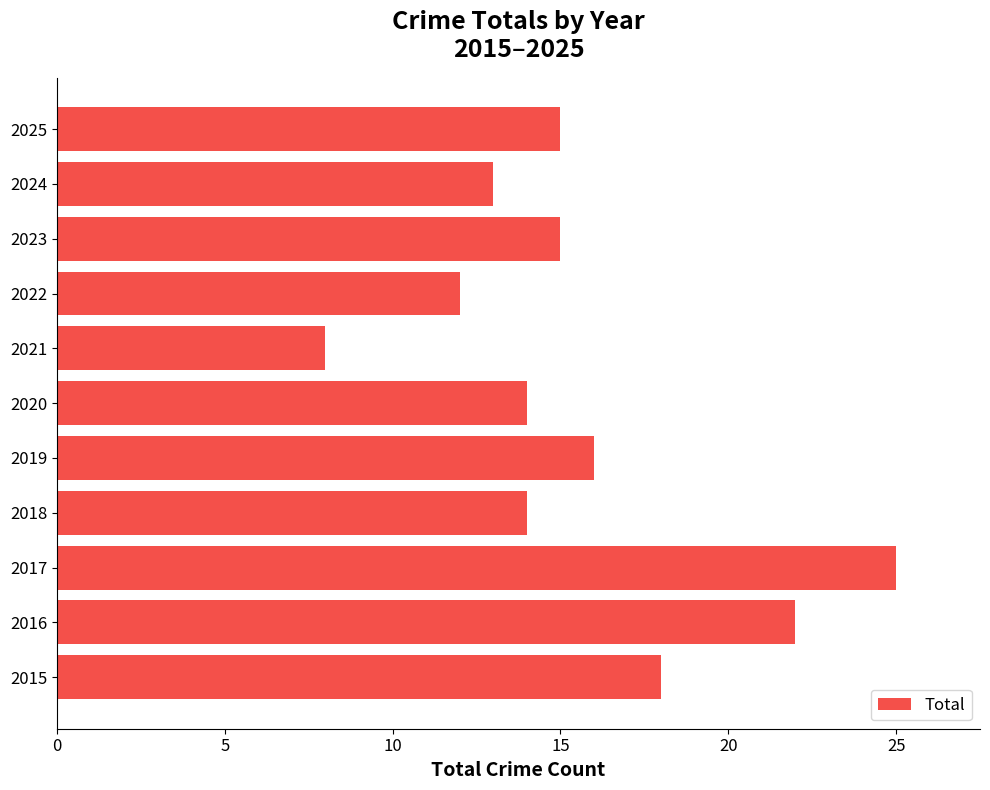

What is the average value?

16